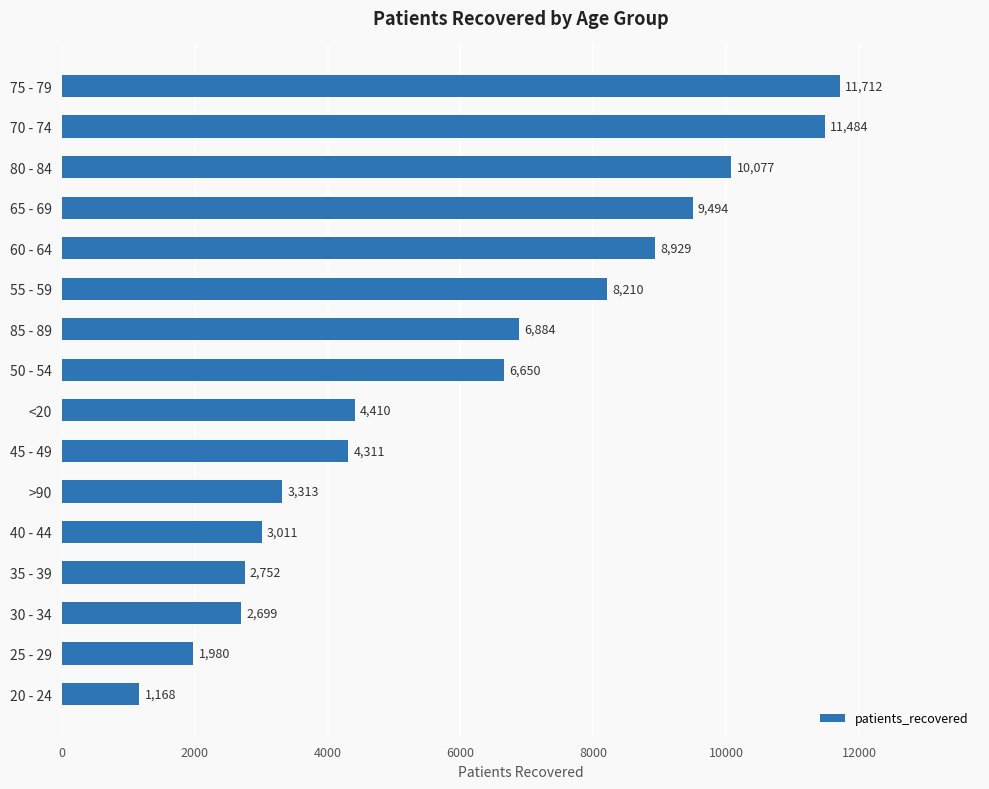

Rank the categories by value from lowest to highest.

20 - 24, 25 - 29, 30 - 34, 35 - 39, 40 - 44, >90, 45 - 49, <20, 50 - 54, 85 - 89, 55 - 59, 60 - 64, 65 - 69, 80 - 84, 70 - 74, 75 - 79